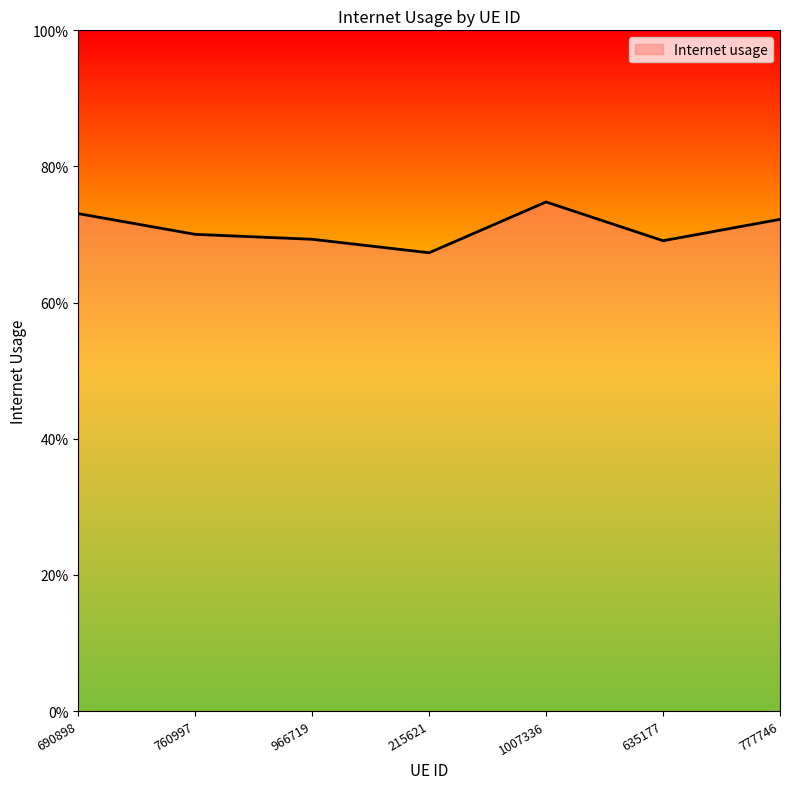

What position from the right is 690898?

7